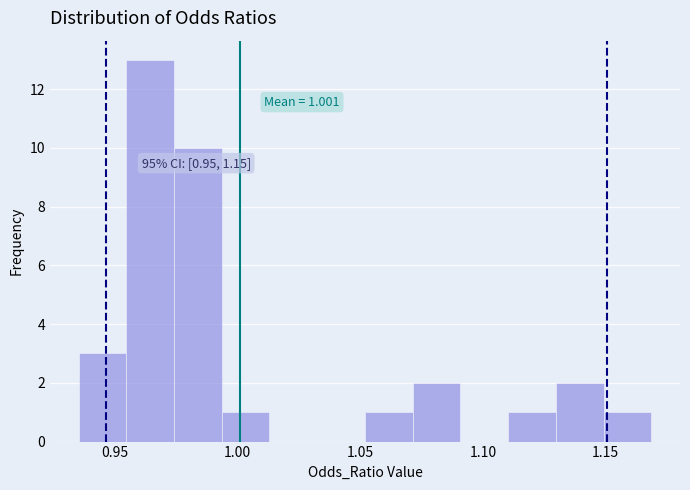

Read against the x-axis, roughly where is the centre of the tallest bar?

0.965